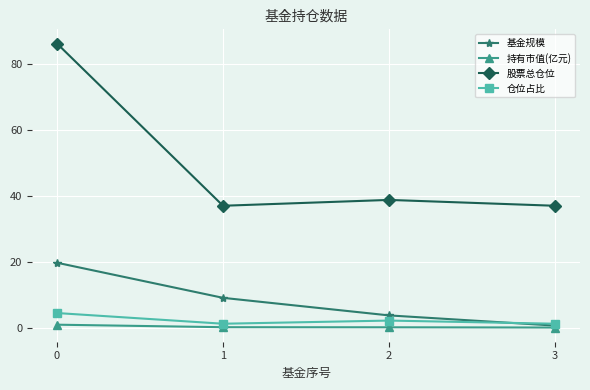

True or false: 基金规模 and 股票总仓位 intersect in this chart.

False